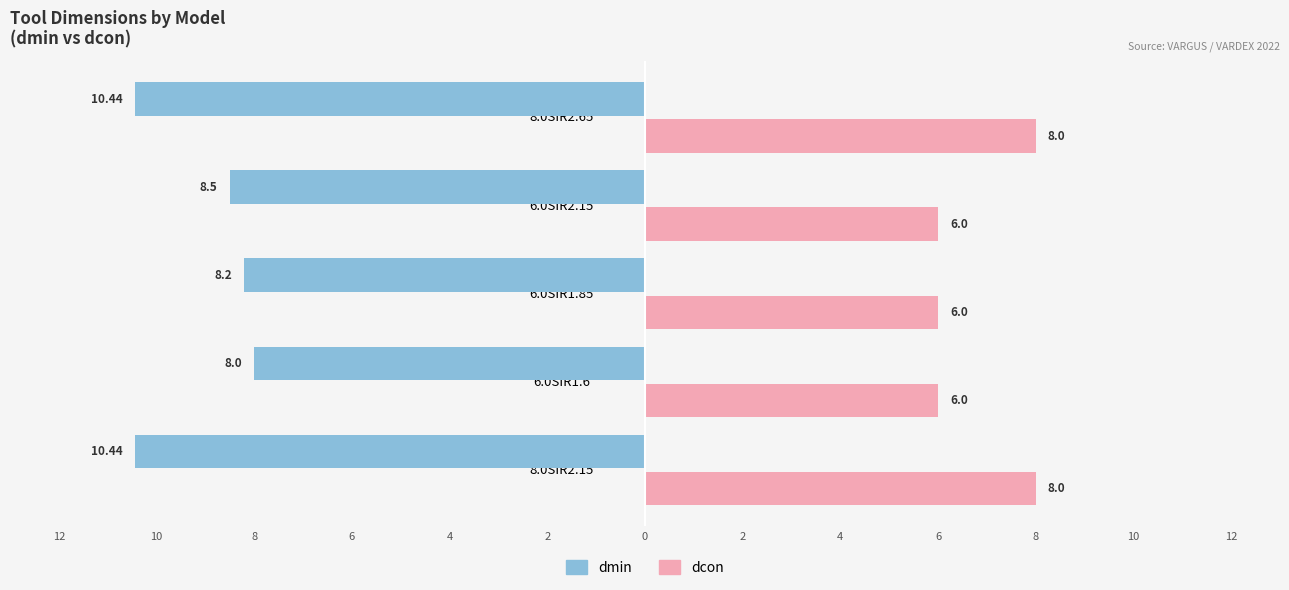

How many bars are there in each group?

2